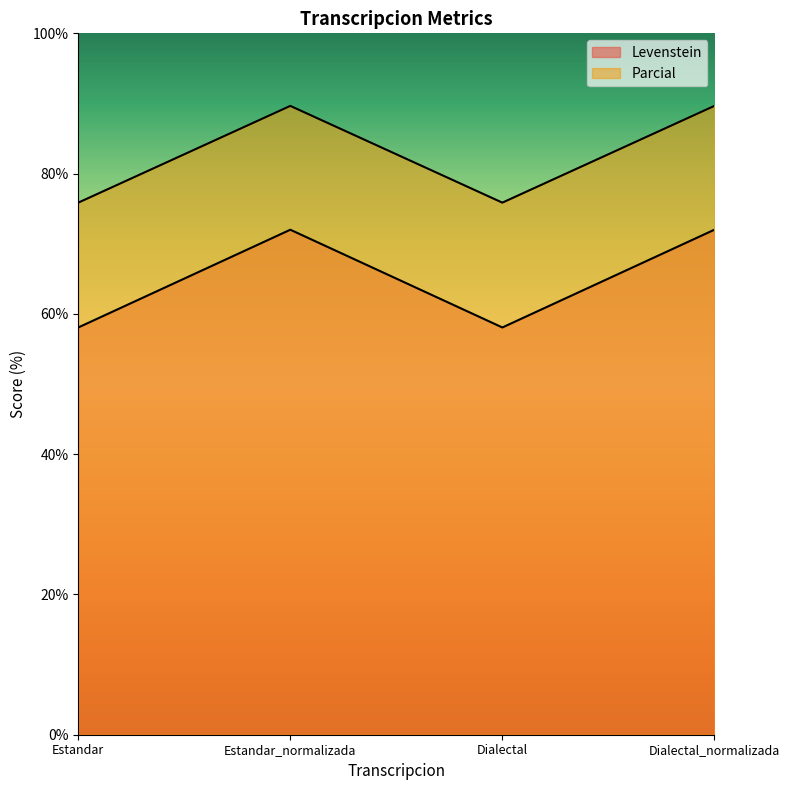

True or false: Levenstein and Parcial intersect in this chart.

False